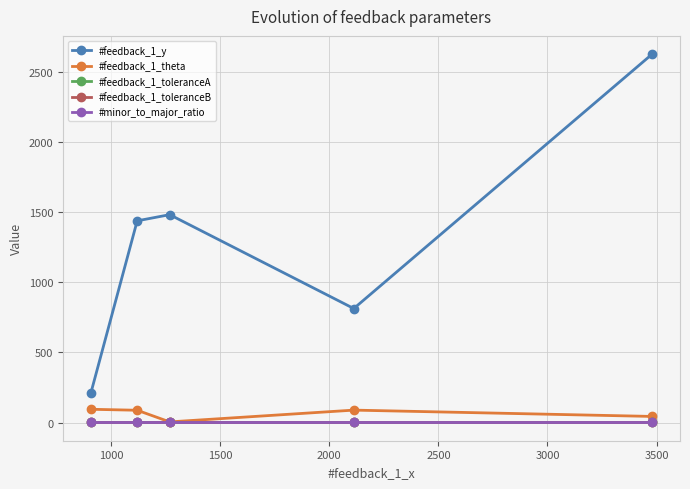

True or false: #feedback_1_y and #feedback_1_toleranceA cross at least once.

False